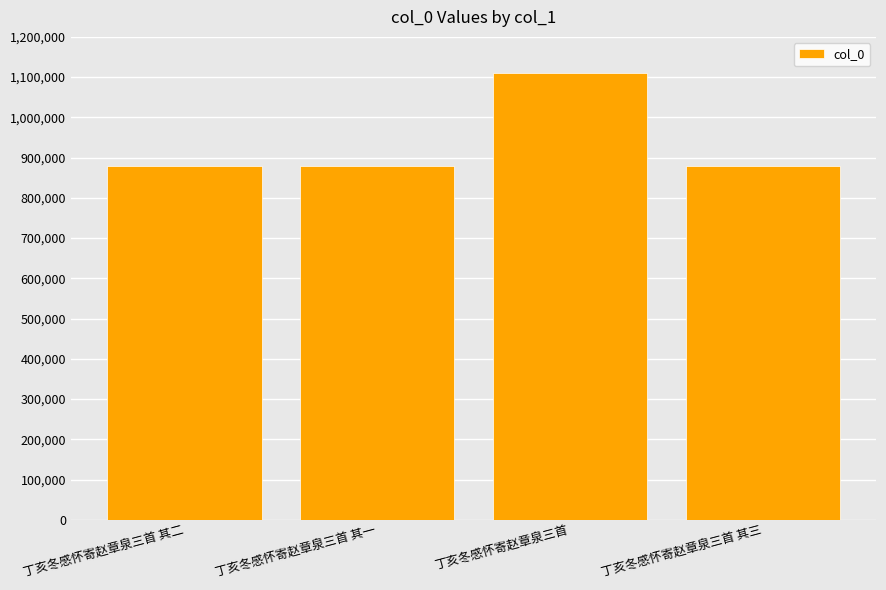

The chart shows a value of 381181 at 丁亥冬感怀寄赵章泉三首 其一. True or false?

False